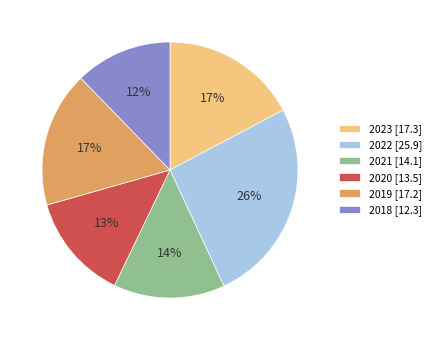

Approximately how many times larger is the value at 2020 [13.5] compared to 2018 [12.3]?

1.1